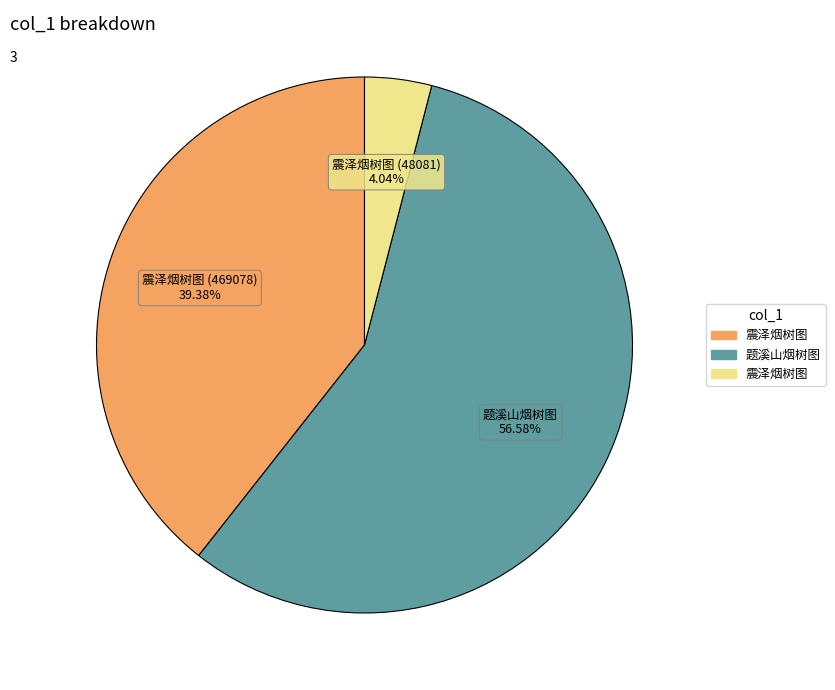

Is there a majority slice in this chart?

Yes